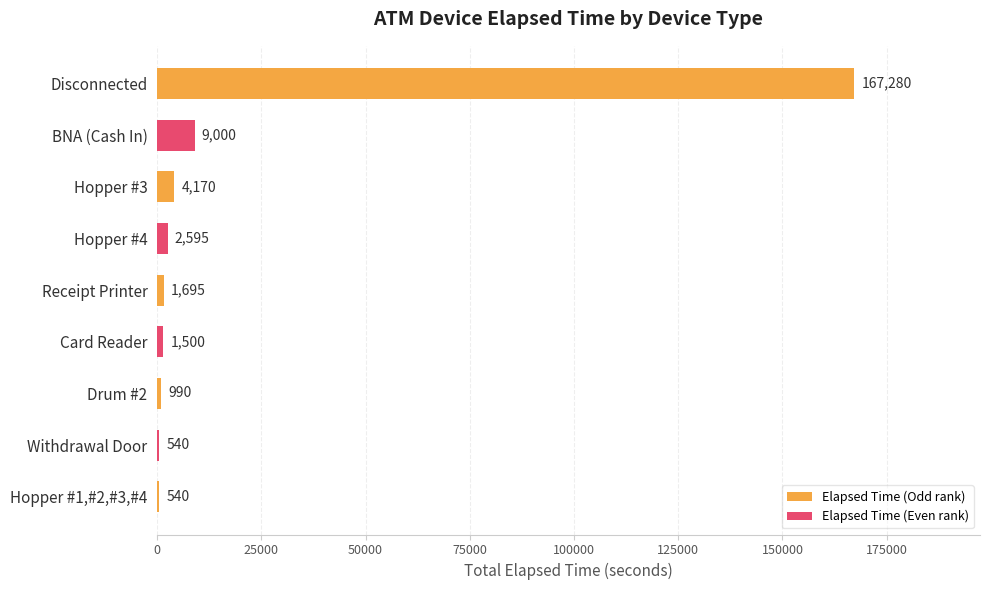

Reading top to bottom, transcribe all the data shown in this chart.

Disconnected=167280	BNA (Cash In)=9000	Hopper #3=4170	Hopper #4=2595	Receipt Printer=1695	Card Reader=1500	Drum #2=990	Withdrawal Door=540	Hopper #1,#2,#3,#4=540